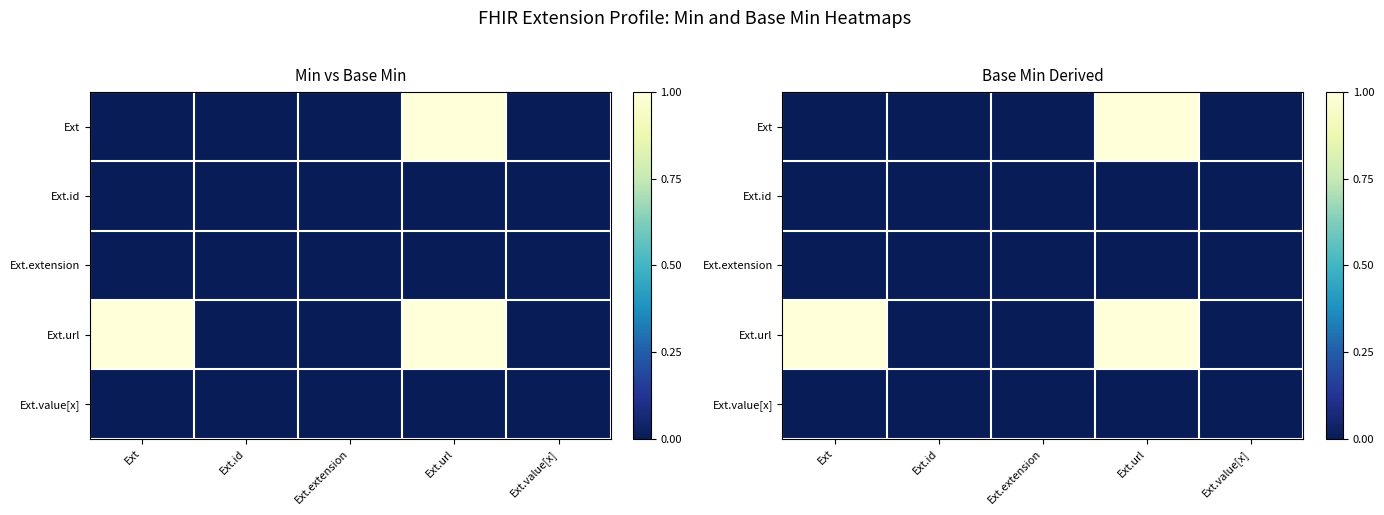

What is the difference between the Ext.url values at Ext and Ext.extension?

1